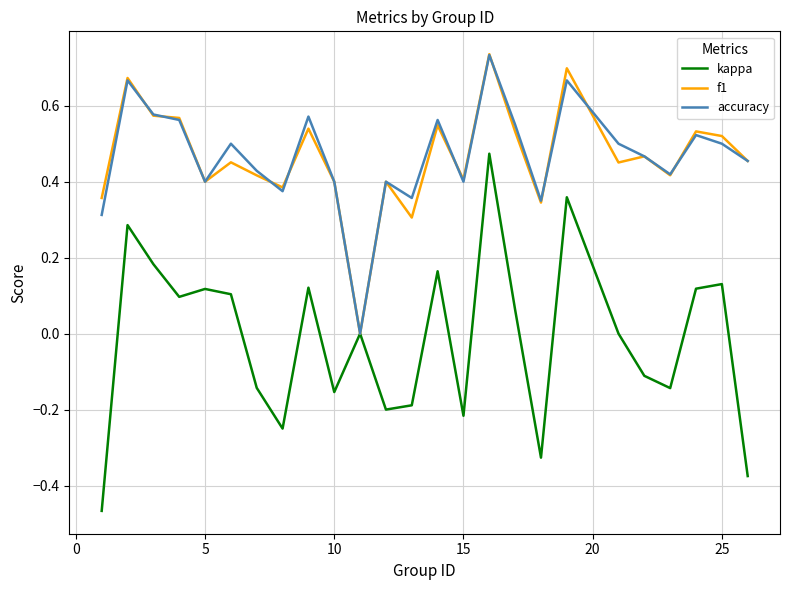

Which series has the largest range (max minus min)?

kappa